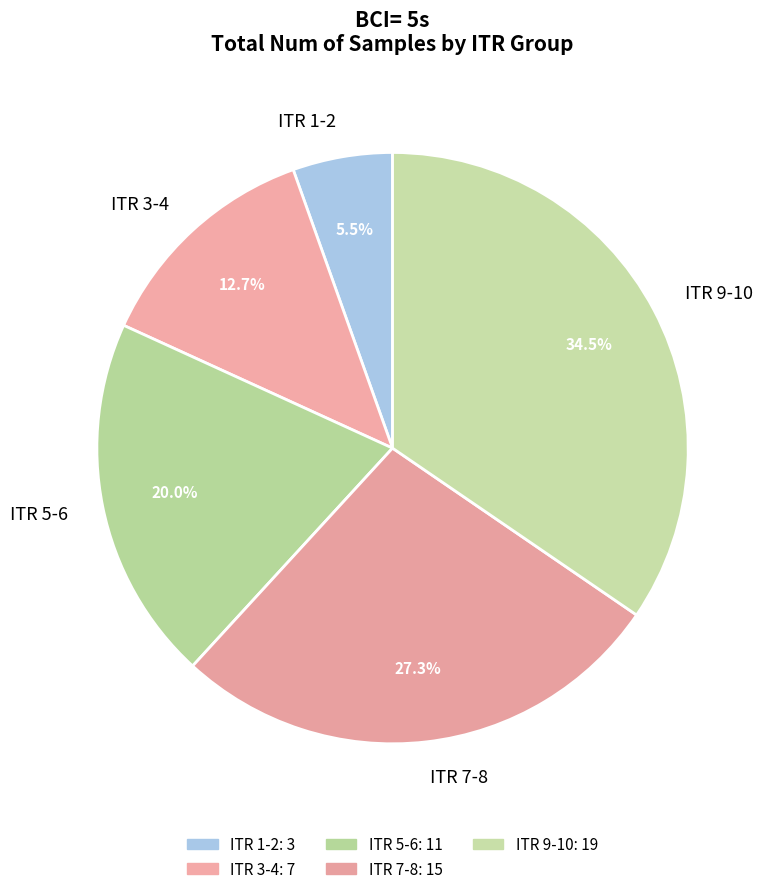

What is the ratio of the value at ITR 5-6 to the value at ITR 3-4?

1.6